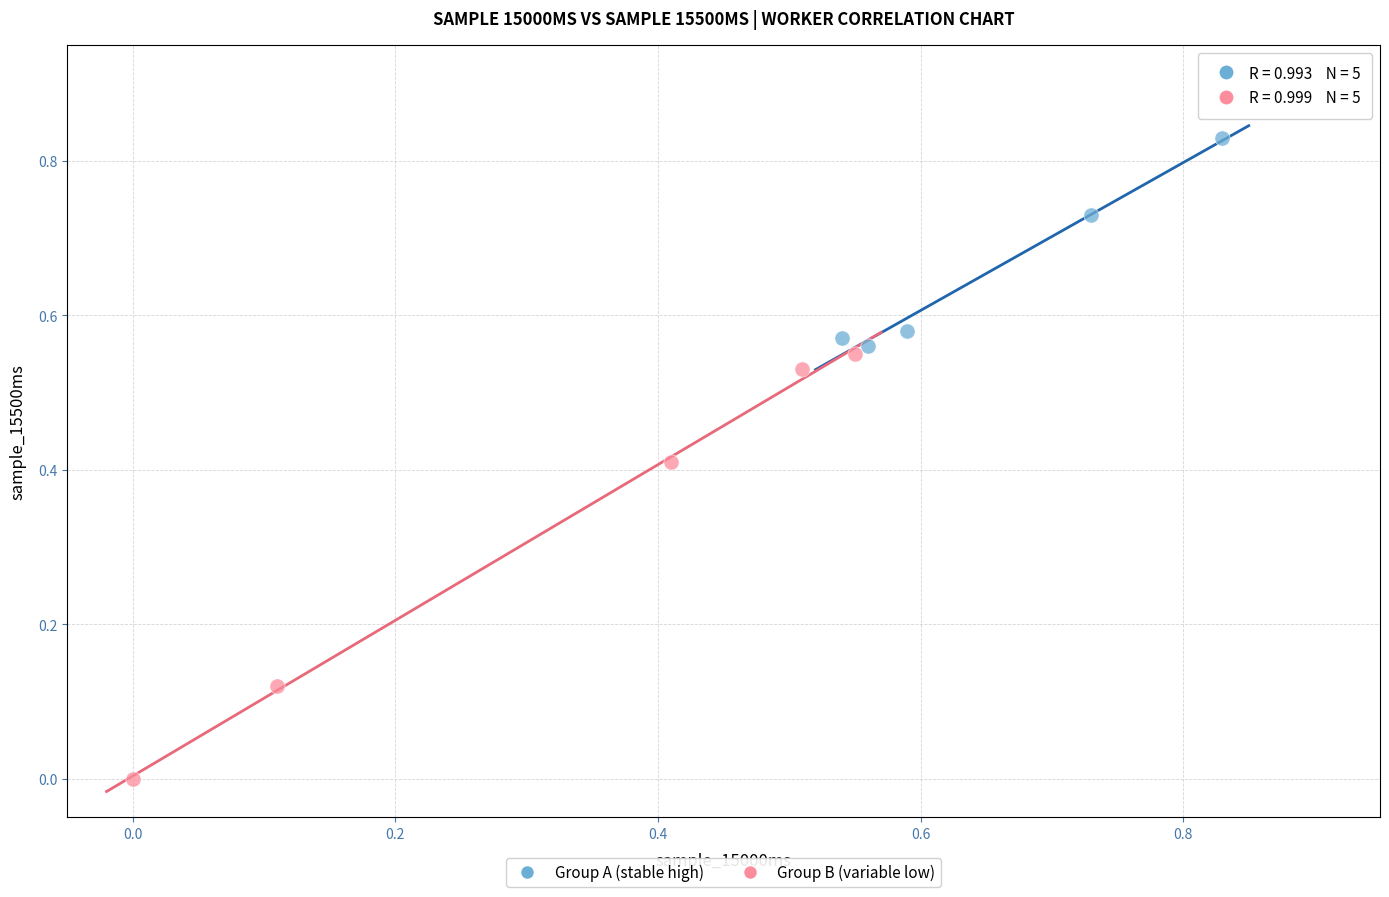

Which series reaches the minimum Y coordinate?

Group B (variable low)